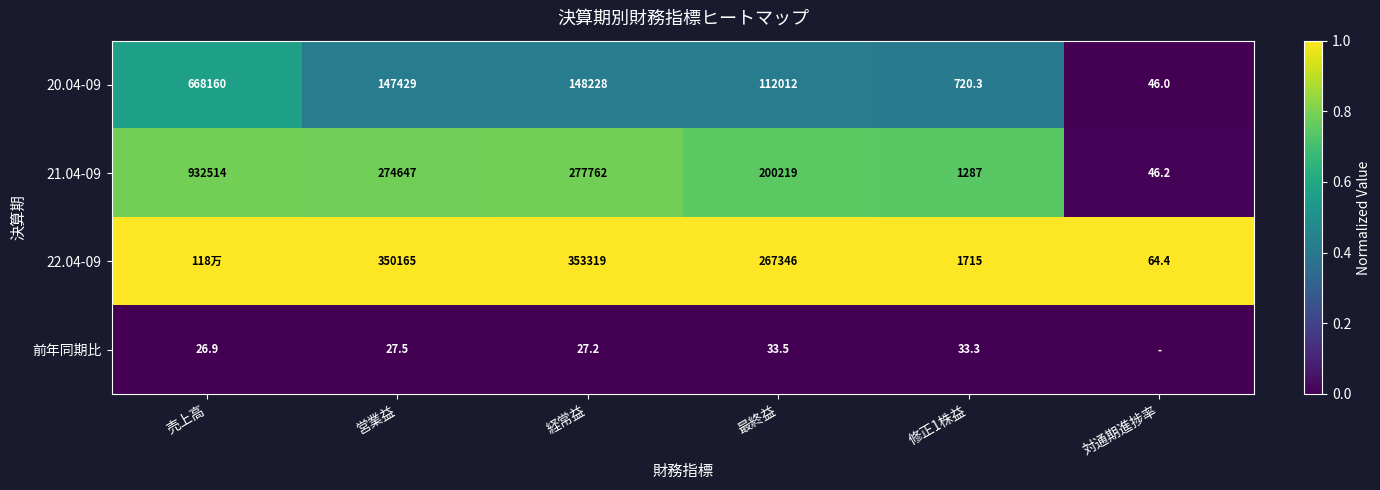

Which label corresponds to the largest value in the chart?

売上高